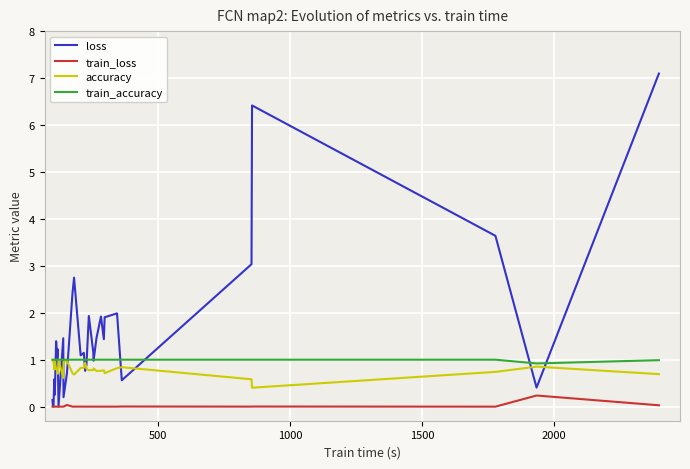

What is the greatest value displayed?

7.1